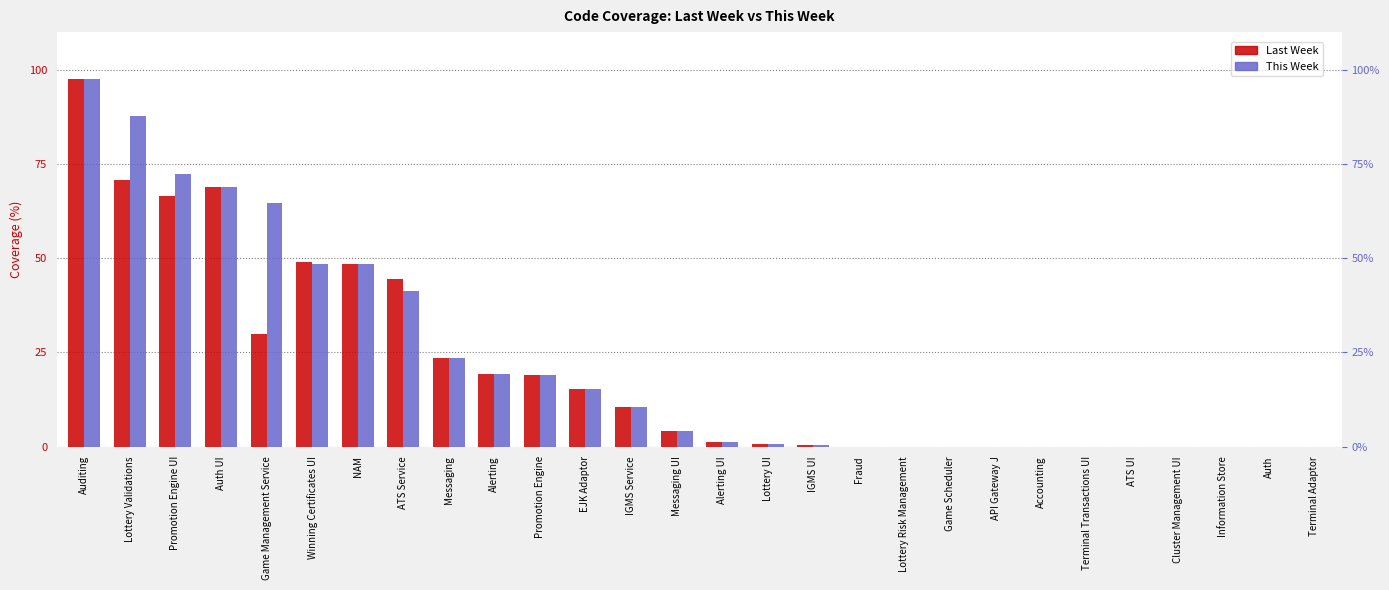

Is it true that Last Week equals 91.4 at Auth UI?

False